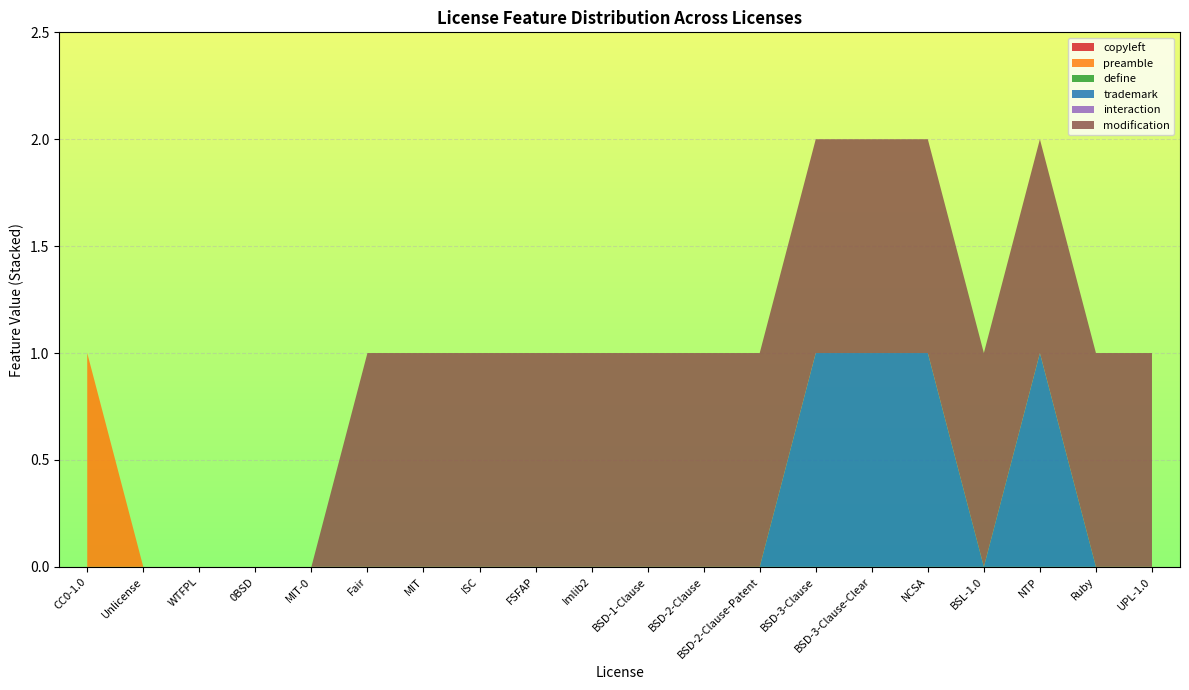

Reading left to right, what are all the values shown in this chart?

copyleft: 0	0	0	0	0	0	0	0	0	0	0	0	0	0	0	0	0	0	0	0
preamble: 1	0	0	0	0	0	0	0	0	0	0	0	0	0	0	0	0	0	0	0
define: 0	0	0	0	0	0	0	0	0	0	0	0	0	0	0	0	0	0	0	0
trademark: 0	0	0	0	0	0	0	0	0	0	0	0	0	1	1	1	0	1	0	0
interaction: 0	0	0	0	0	0	0	0	0	0	0	0	0	0	0	0	0	0	0	0
modification: 0	0	0	0	0	1	1	1	1	1	1	1	1	1	1	1	1	1	1	1